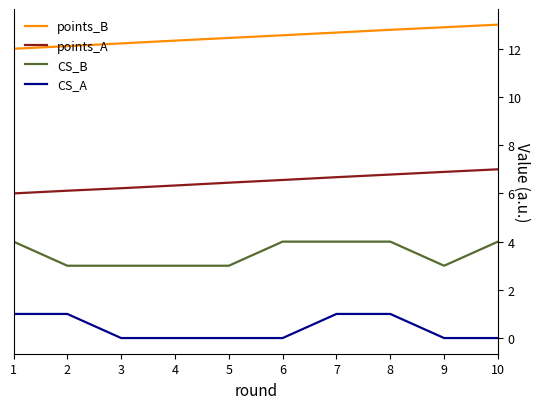

True or false: points_A and points_B intersect in this chart.

False